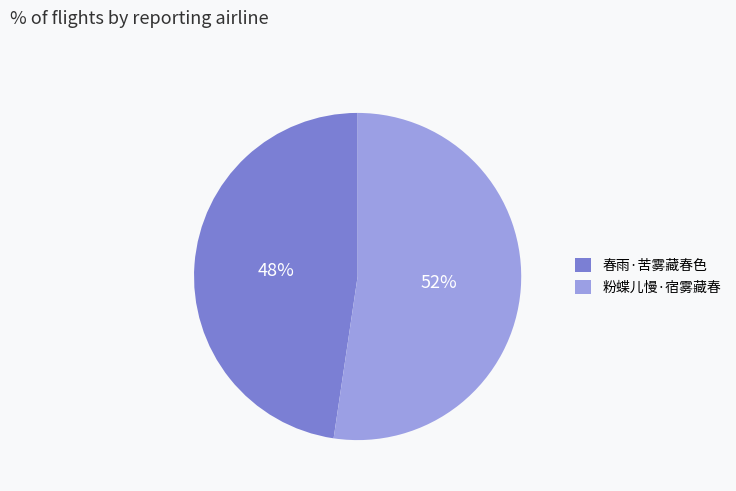

To the nearest percent, what percentage of the pie is 粉蝶儿慢·宿雾藏春?

52%